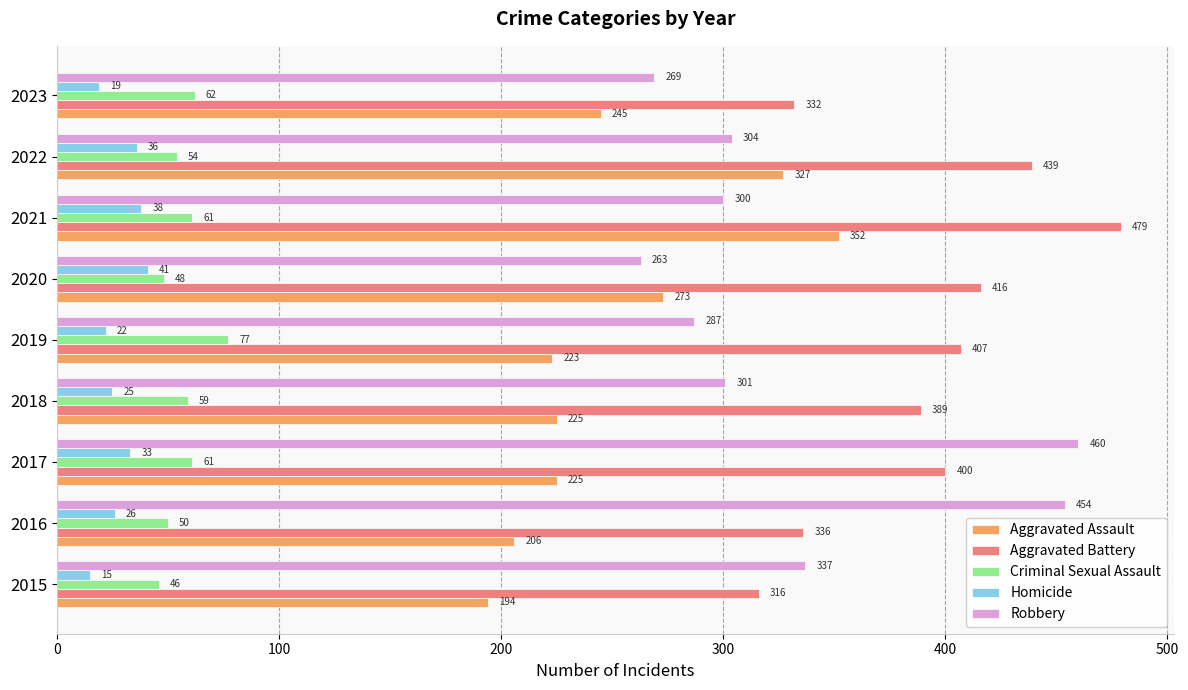

Rank the series by their maximum value, from lowest to highest.

Homicide, Criminal Sexual Assault, Aggravated Assault, Robbery, Aggravated Battery